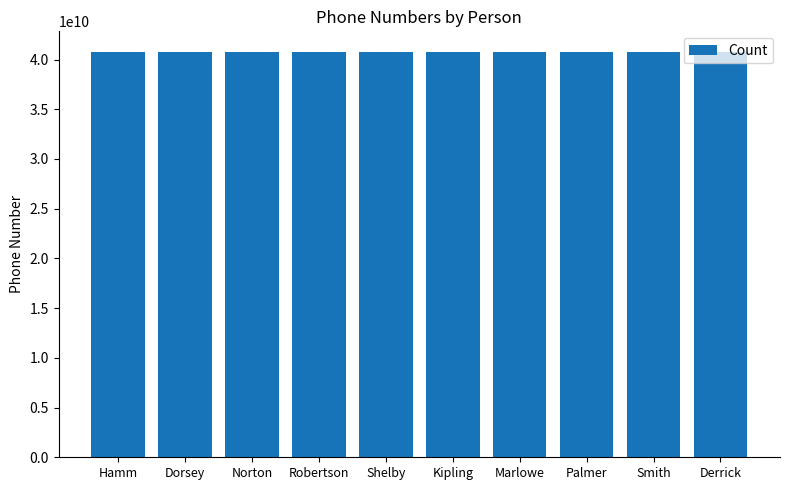

What is the label of the 6th bar from the right?

Shelby